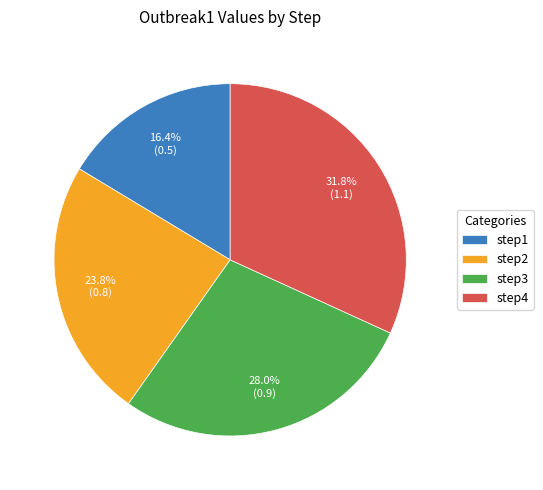

To the nearest percent, what portion does step2 represent?

24%